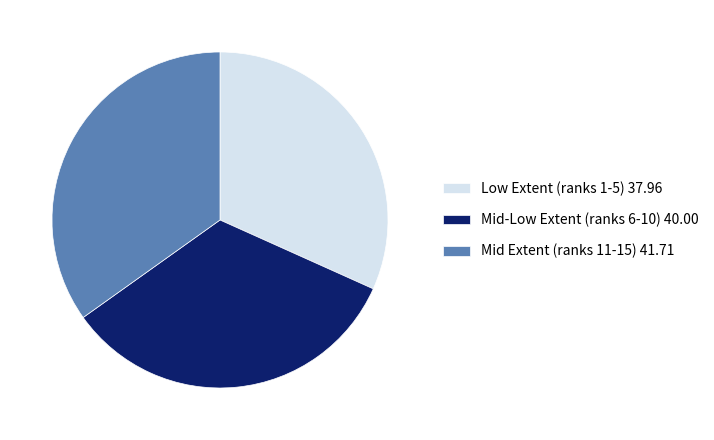

True or false: Mid Extent (ranks 11-15) 41.71 accounts for 42% of the total.

False